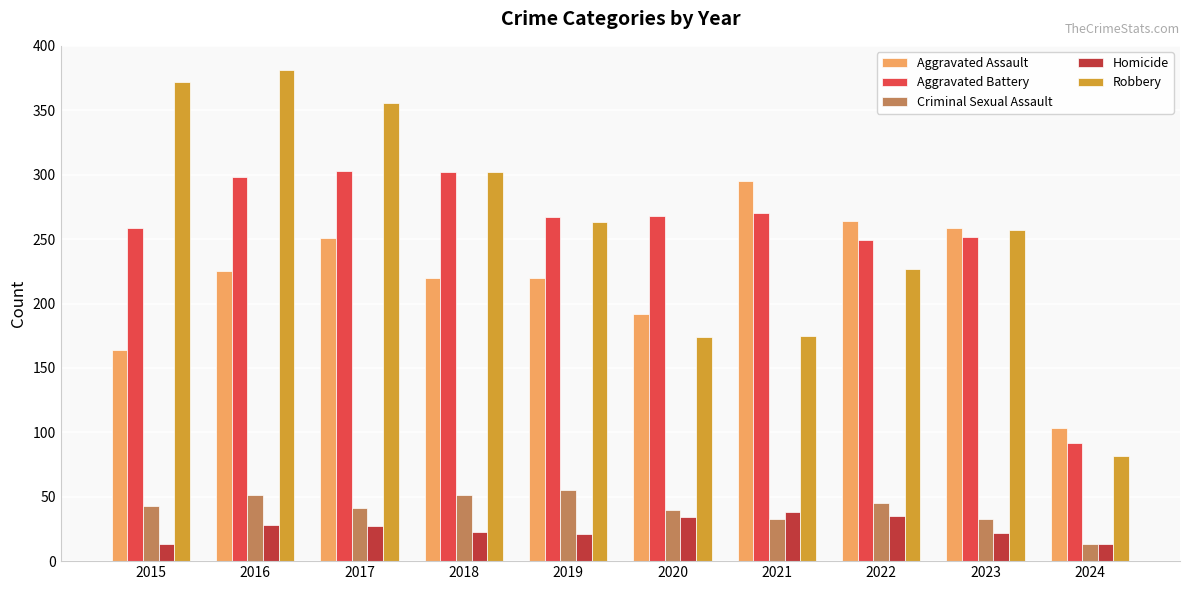

What is the difference between the second highest and minimum values in the Criminal Sexual Assault series?

38